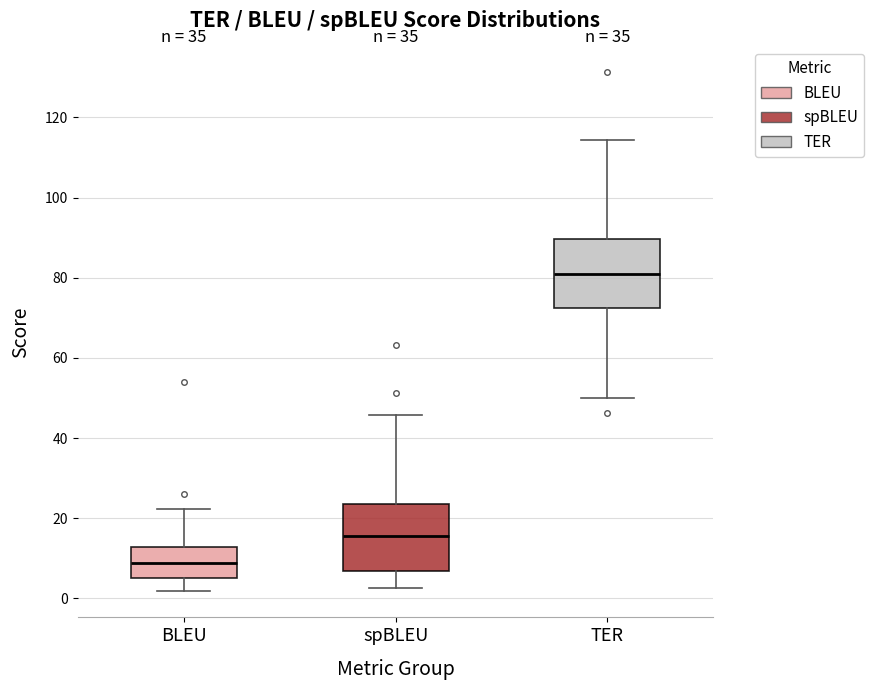

Reading left to right, read every box against the y-axis: the position of its median line, the range the box covers, and the ends of its whiskers. The values are not printed on the chart, so give them approximately, as read against the axis.

BLEU: median 8, box 4 to 12, whiskers 2 to 22
spBLEU: median 16, box 6 to 24, whiskers 2 to 46
TER: median 80, box 72 to 90, whiskers 50 to 114